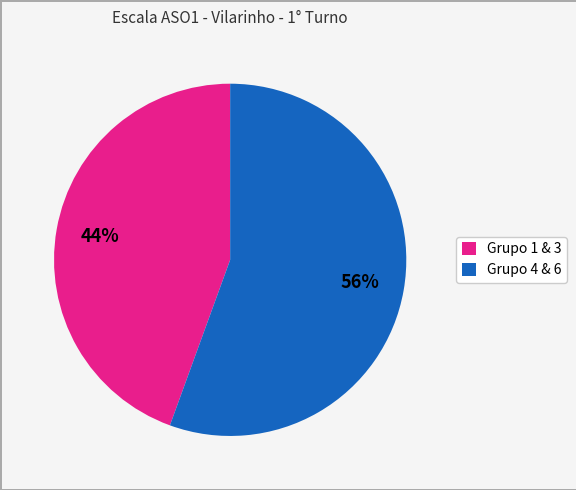

Rank the categories by value from highest to lowest.

Grupo 4 & 6, Grupo 1 & 3